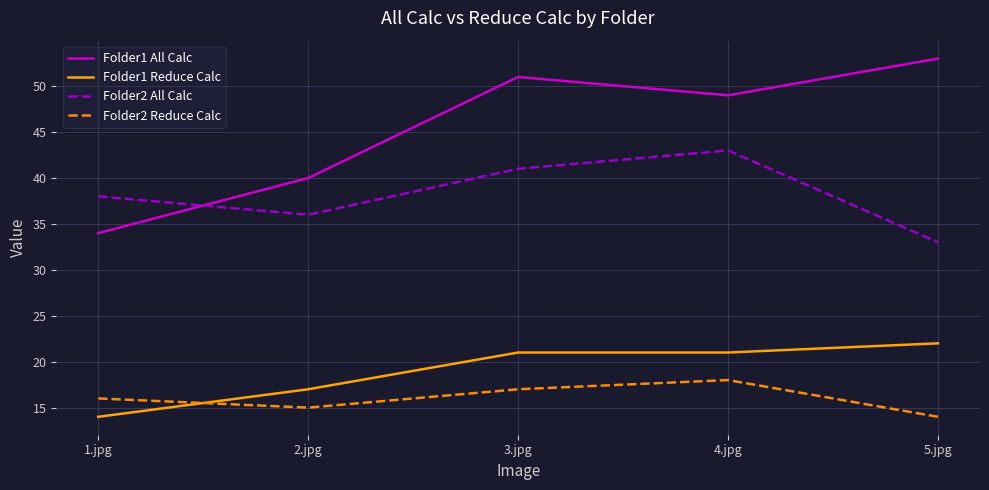

Does the chart have visible grid lines?

Yes